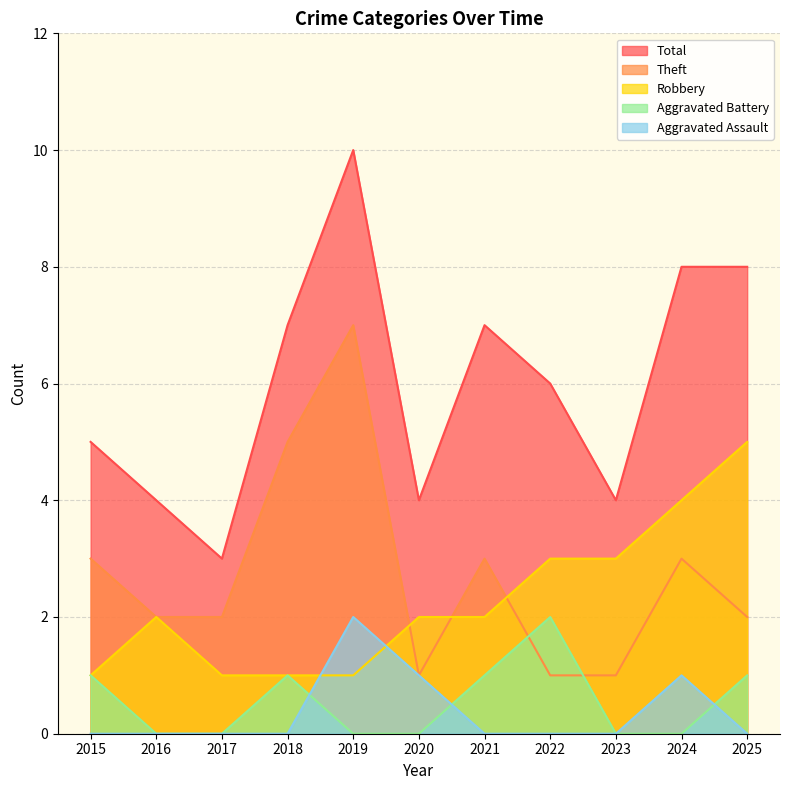

True or false: Aggravated Battery and Total cross at least once.

False